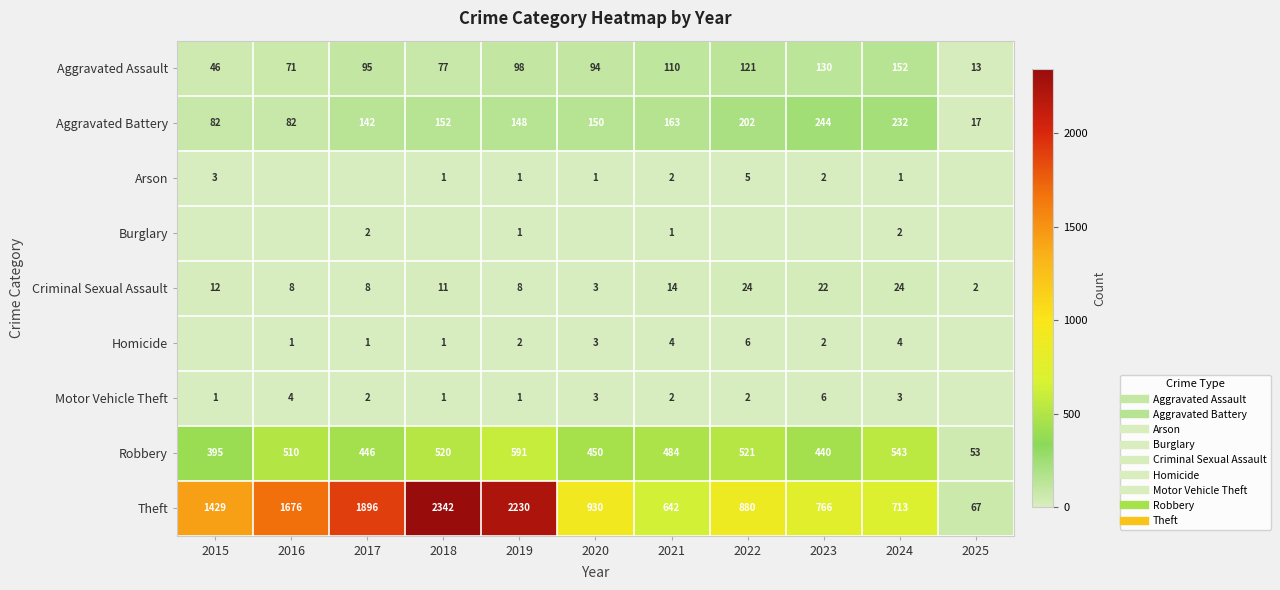

List the series in order of their peak value, highest first.

Theft, Robbery, Aggravated Battery, Aggravated Assault, Criminal Sexual Assault, Homicide, Motor Vehicle Theft, Arson, Burglary